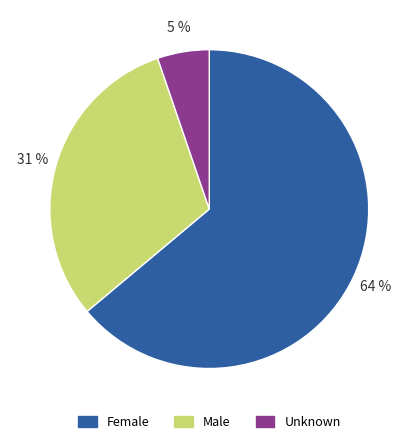

Between Unknown and Male, which is larger?

Male